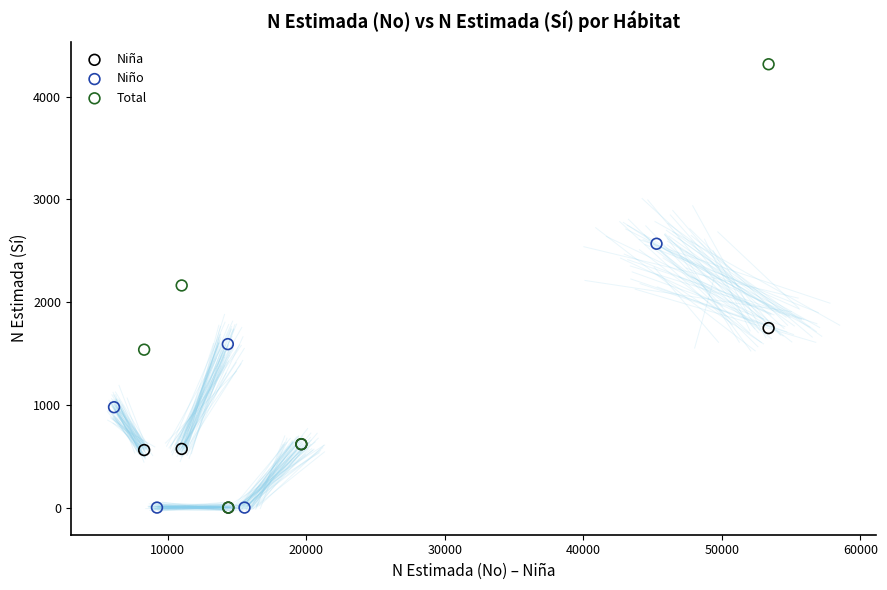

Which series has the widest spread of Y values?

Total